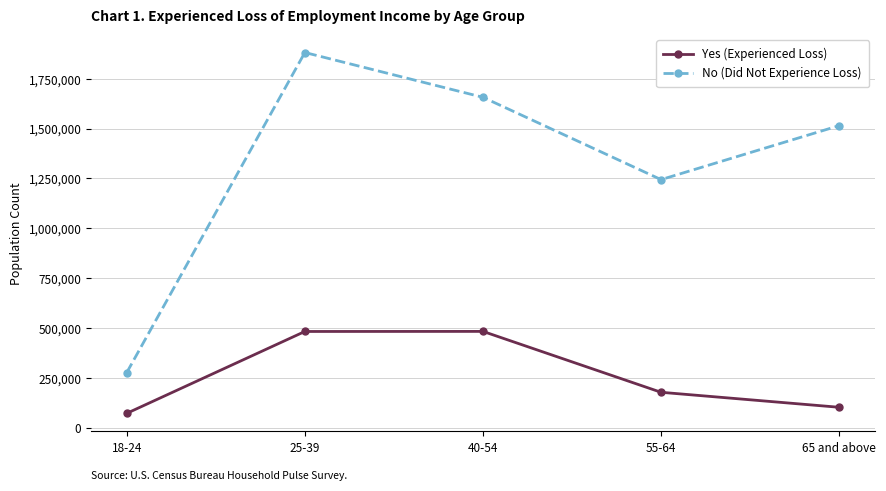

At which label does No (Did Not Experience Loss) reach its peak?

25-39